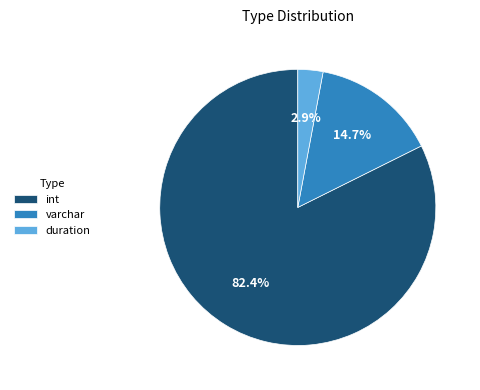

Rank the categories by value from lowest to highest.

duration, varchar, int